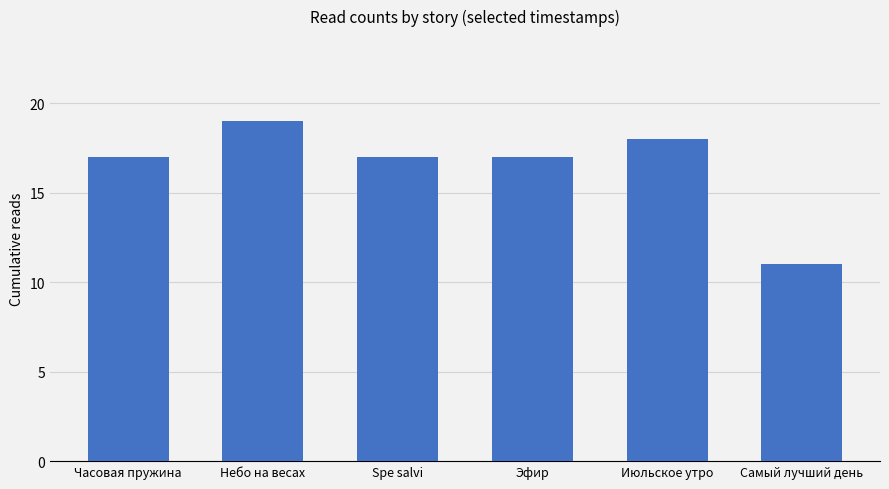

What is the value of the 2nd bar from the left?

19